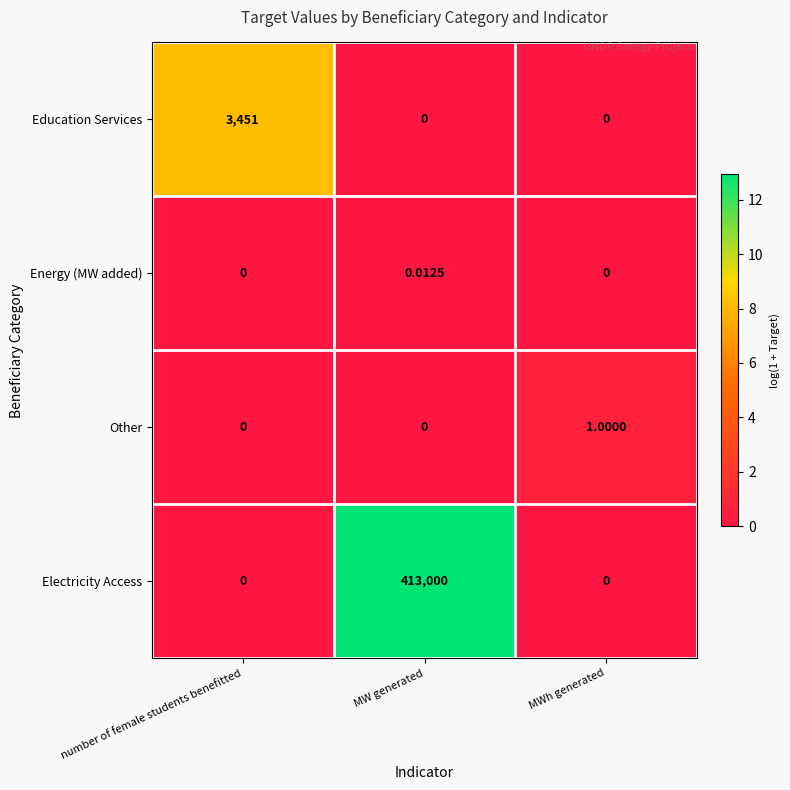

At which label does Other reach its peak?

MWh generated